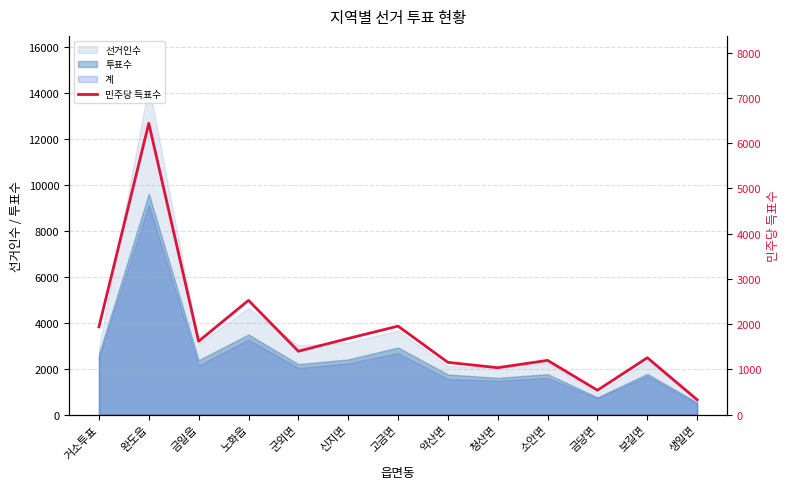

Which category has the lowest value across all series?

생일면